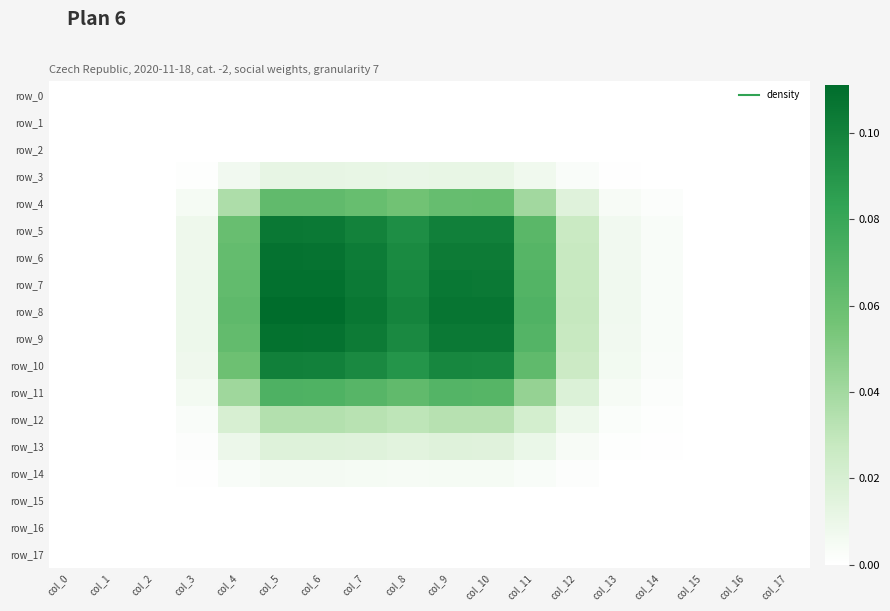

What is the maximum value shown in the chart?

0.1